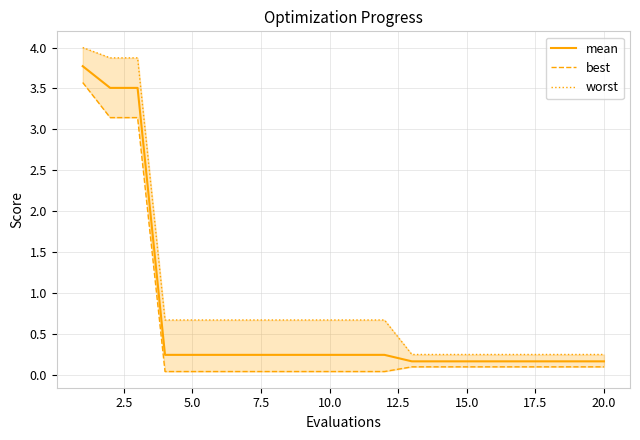

What is the sum of all mean values?

14.3